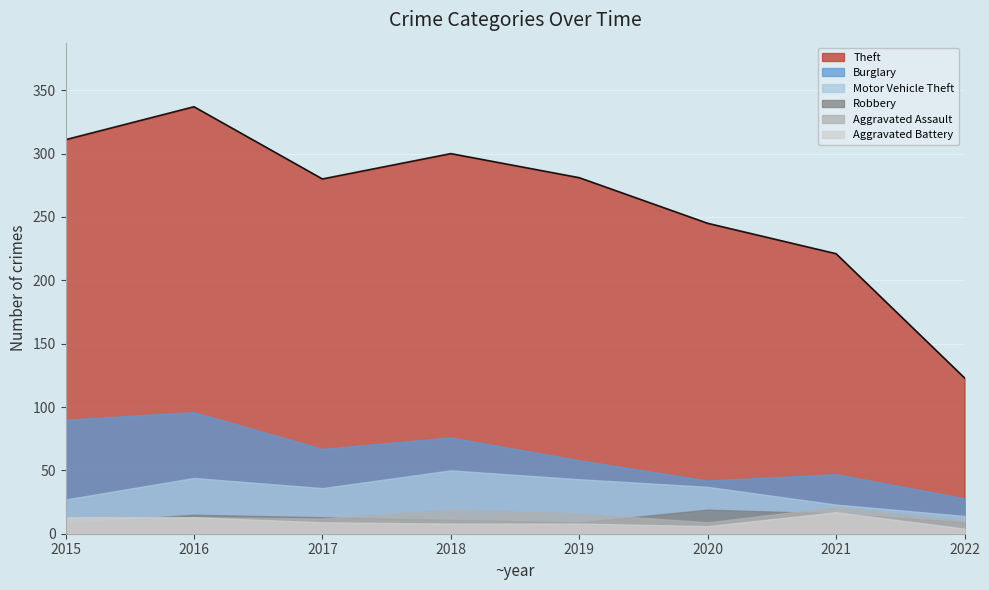

Does the chart display data point markers on the line(s)?

No